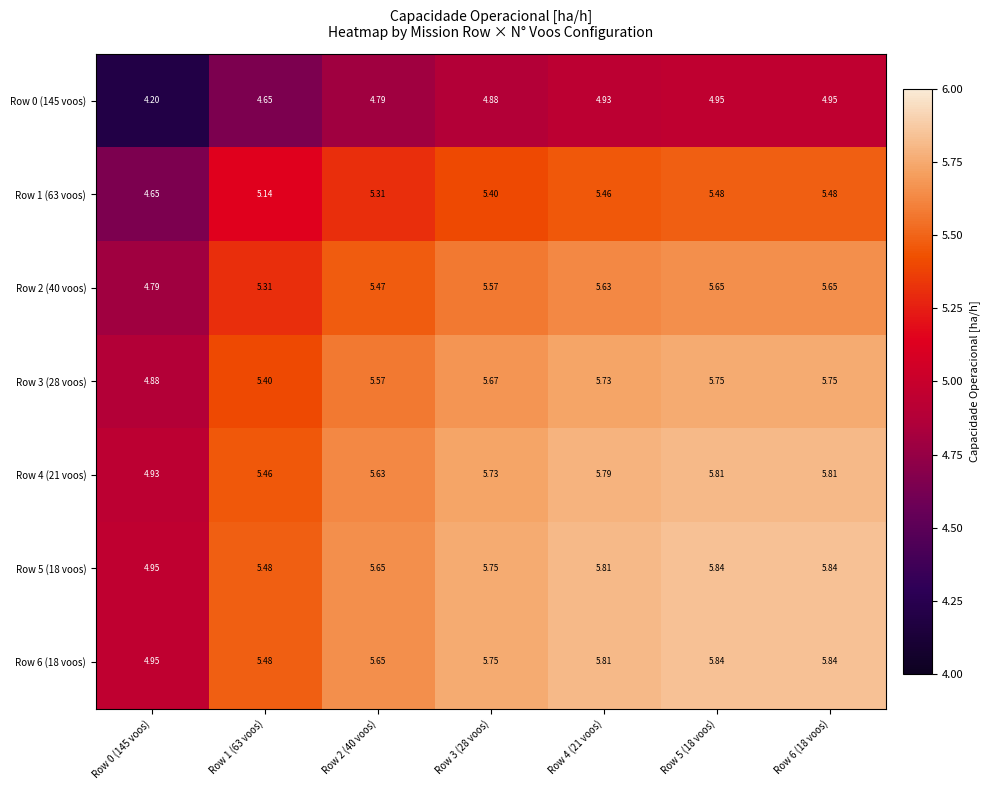

Is the value of Row 3 (28 voos) at Row 4 (21 voos) greater than the value of Row 0 (145 voos) at Row 0 (145 voos)?

Yes